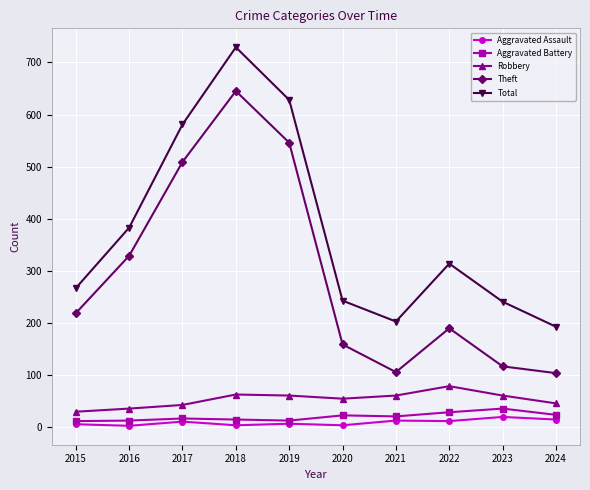

Read the Aggravated Battery value at 2018.

15